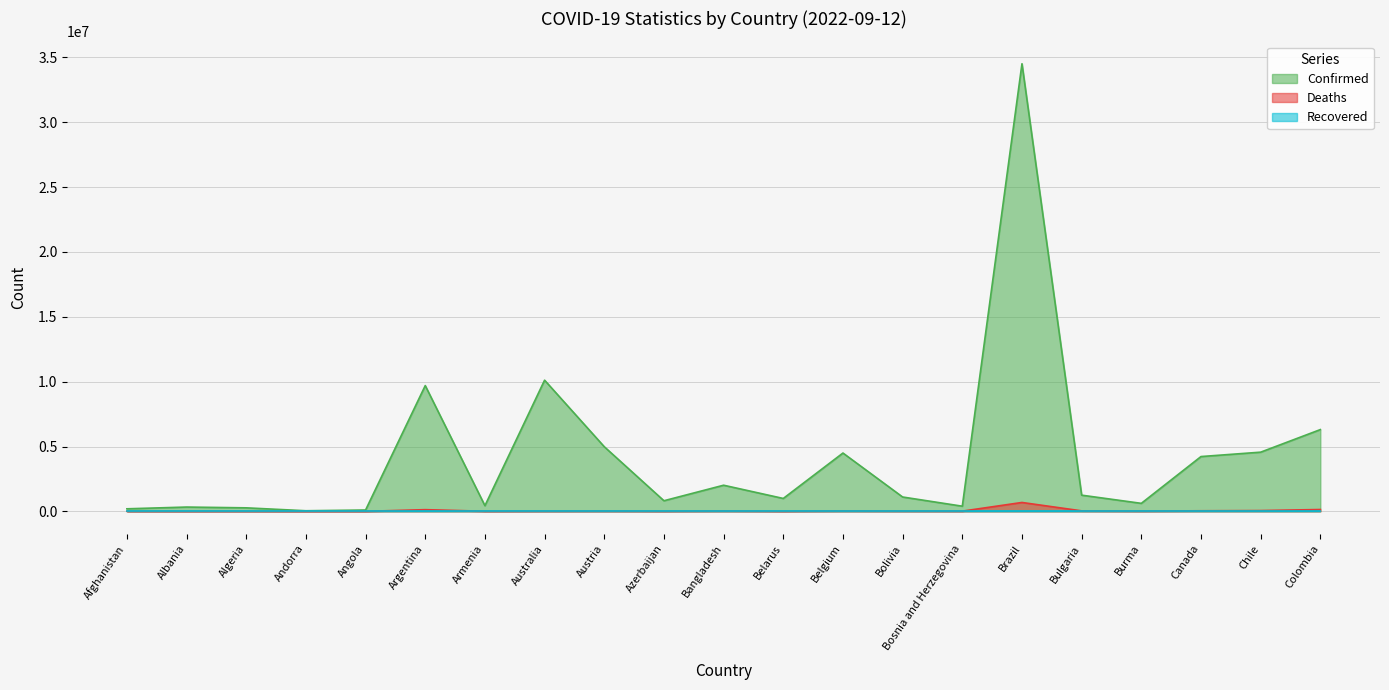

At which category does the chart reach its peak across all series?

Brazil